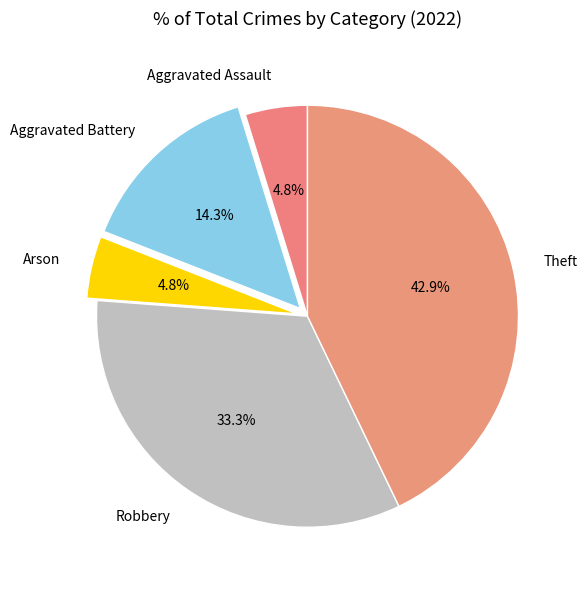

Count the number of slices in the pie.

5